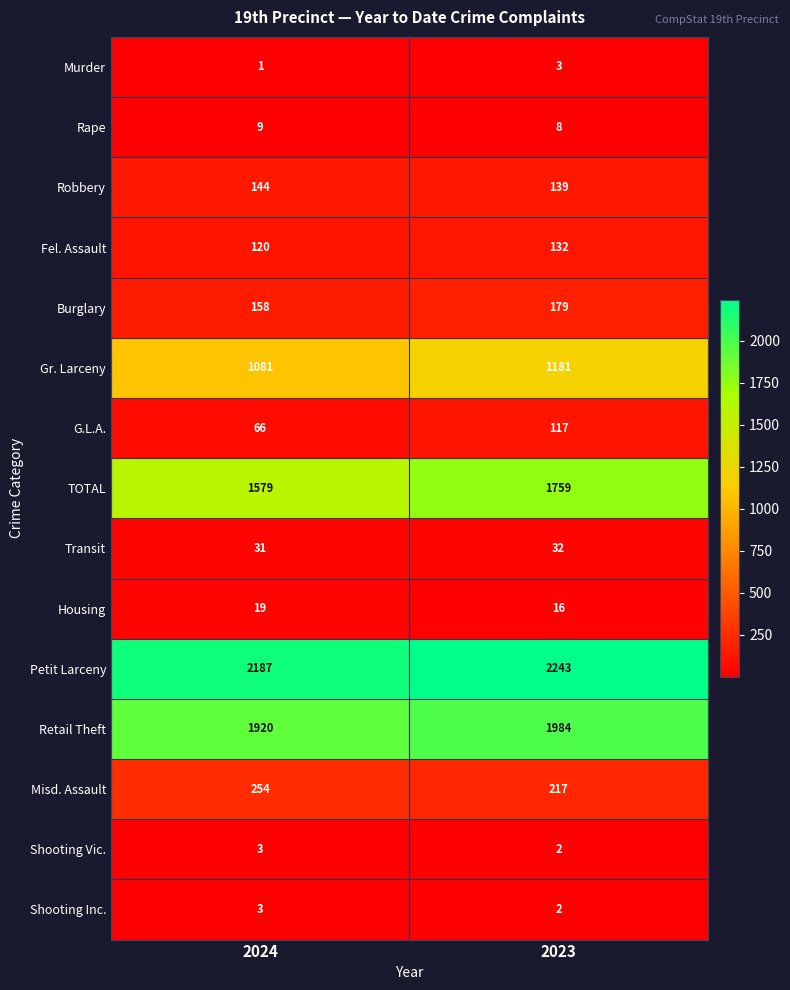

At which label does Retail Theft reach its peak?

2023